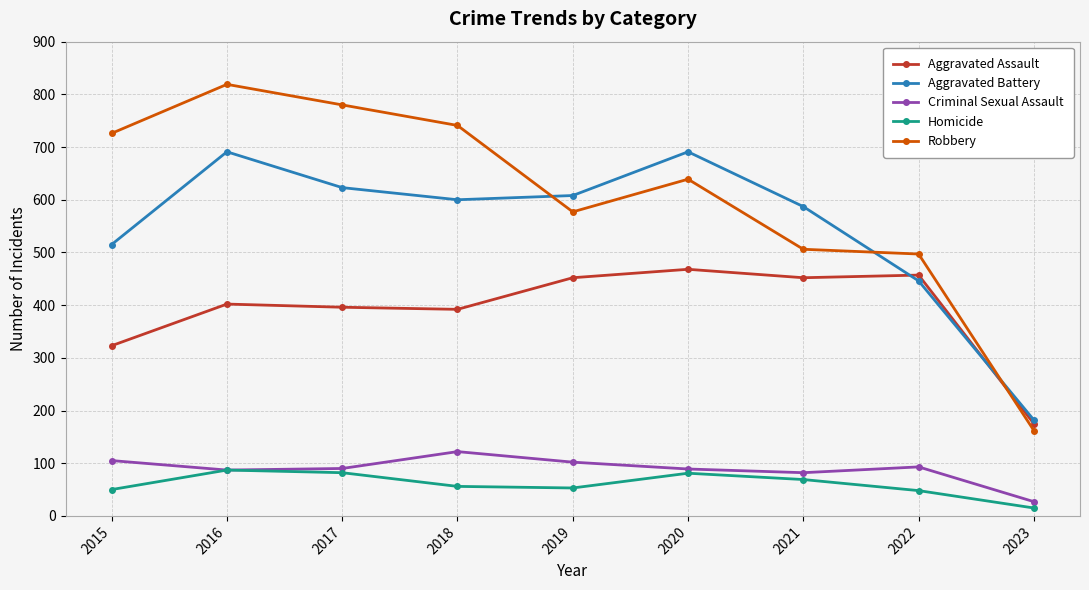

After their last crossing, which series has the higher values: Robbery or Aggravated Battery?

Aggravated Battery